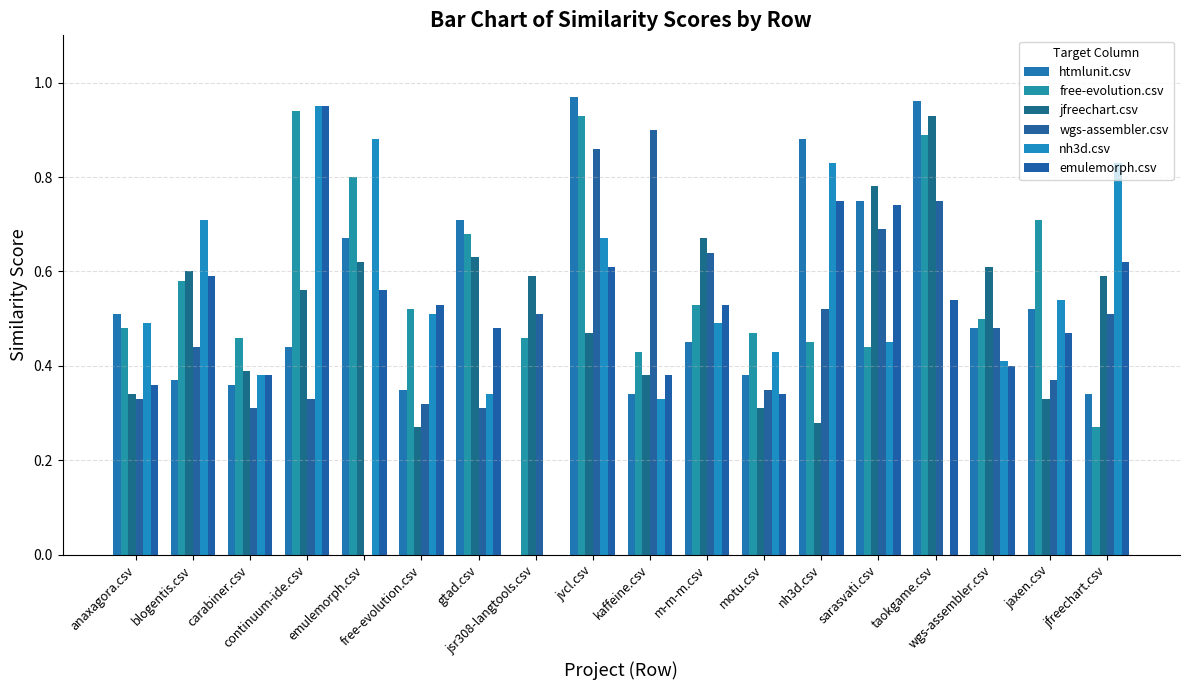

Is the value of htmlunit.csv at jfreechart.csv greater than the value of jfreechart.csv at continuum-ide.csv?

No